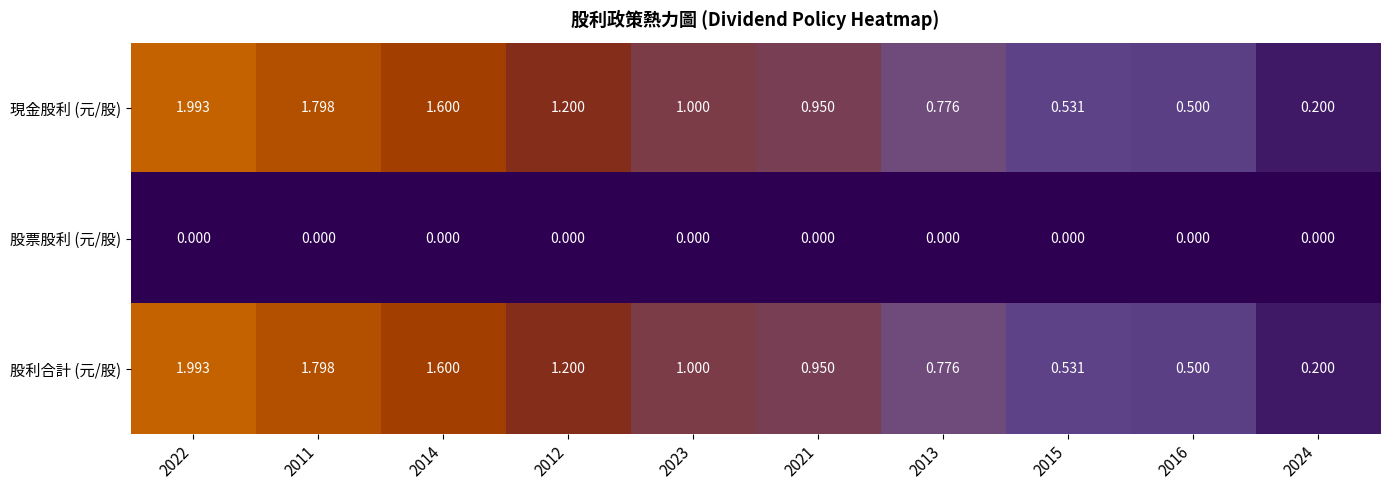

How many series are shown in this chart?

3